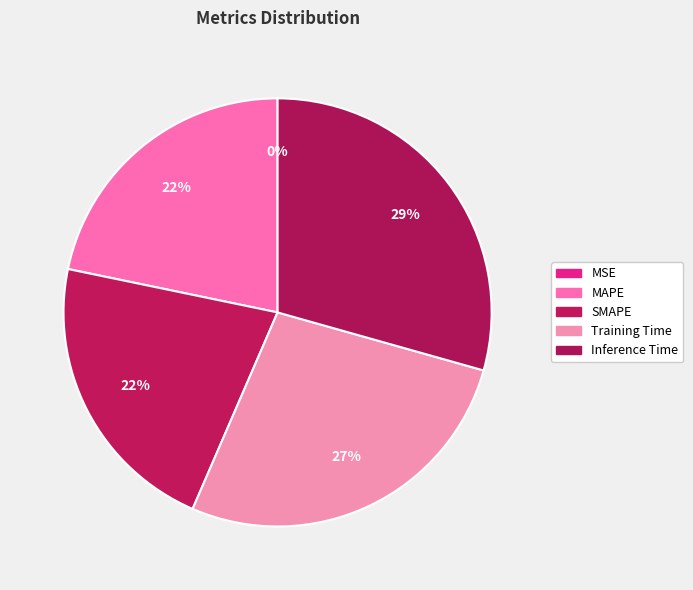

True or false: Inference Time accounts for 29% of the total.

True